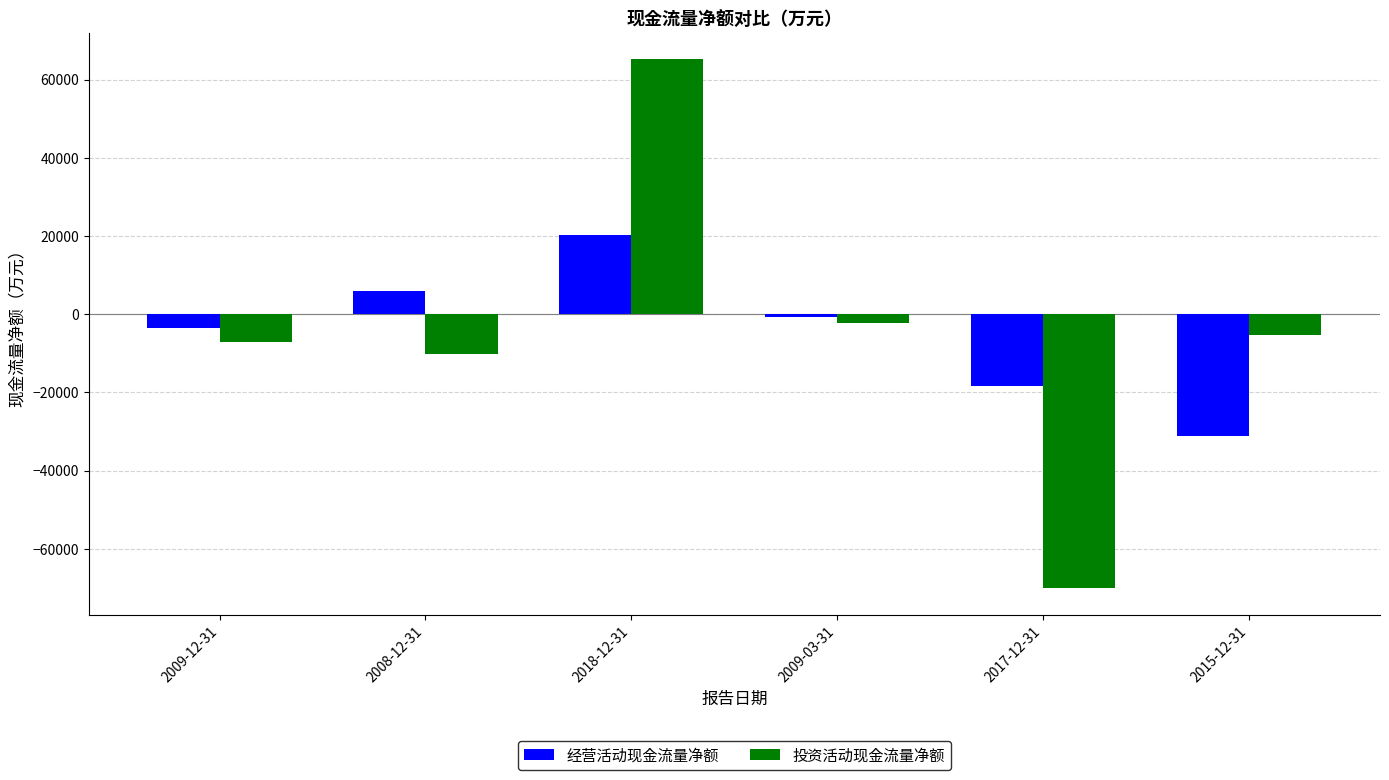

What is the average value of the 投资活动现金流量净额 series?

-5006